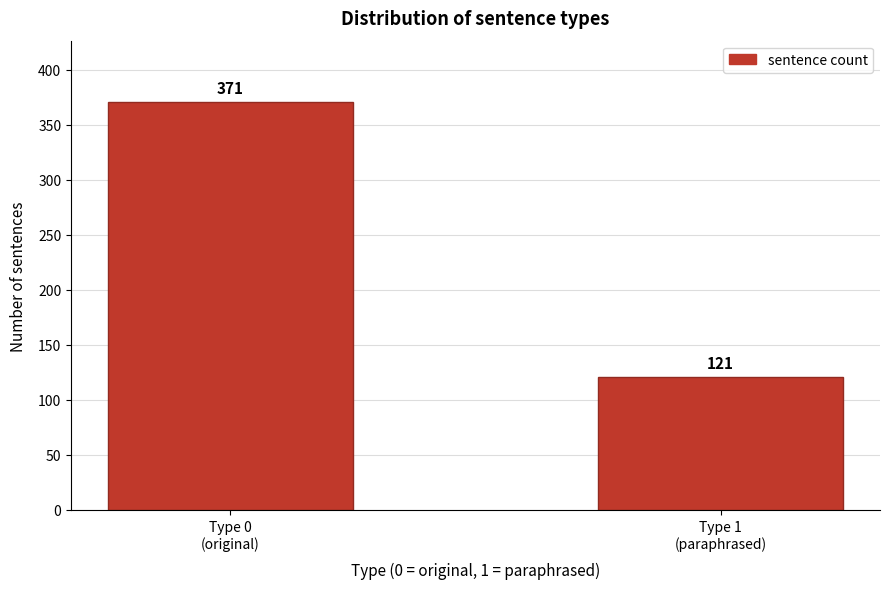

Reading left to right, transcribe all the data shown in this chart.

371	121